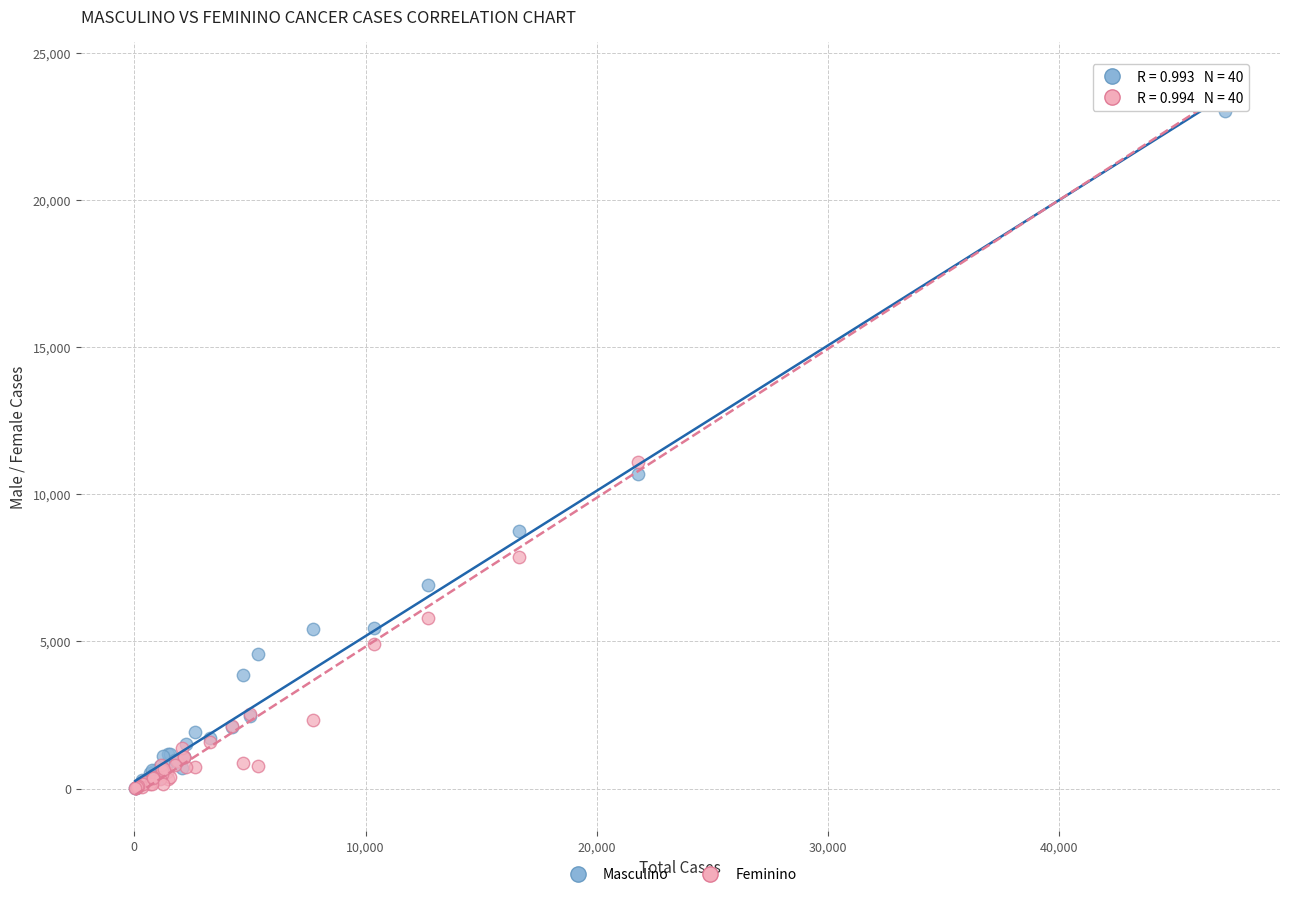

Across all series, what Y value is closest to 12088?

11093